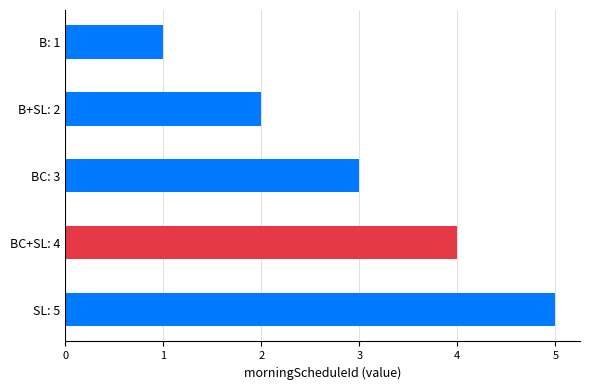

List the labels in order of value, largest first.

SL: 5, BC+SL: 4, BC: 3, B+SL: 2, B: 1